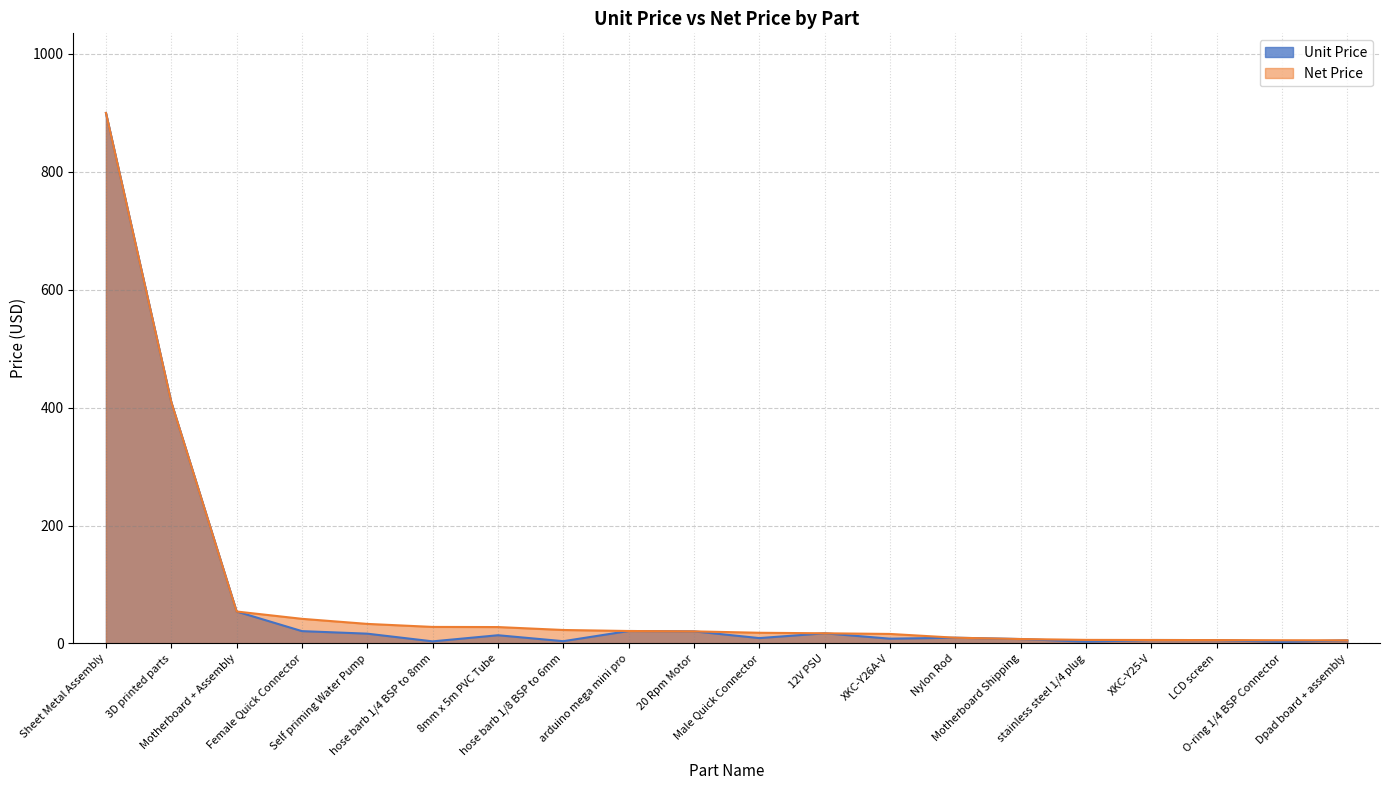

Does the chart display data point markers on the line(s)?

No